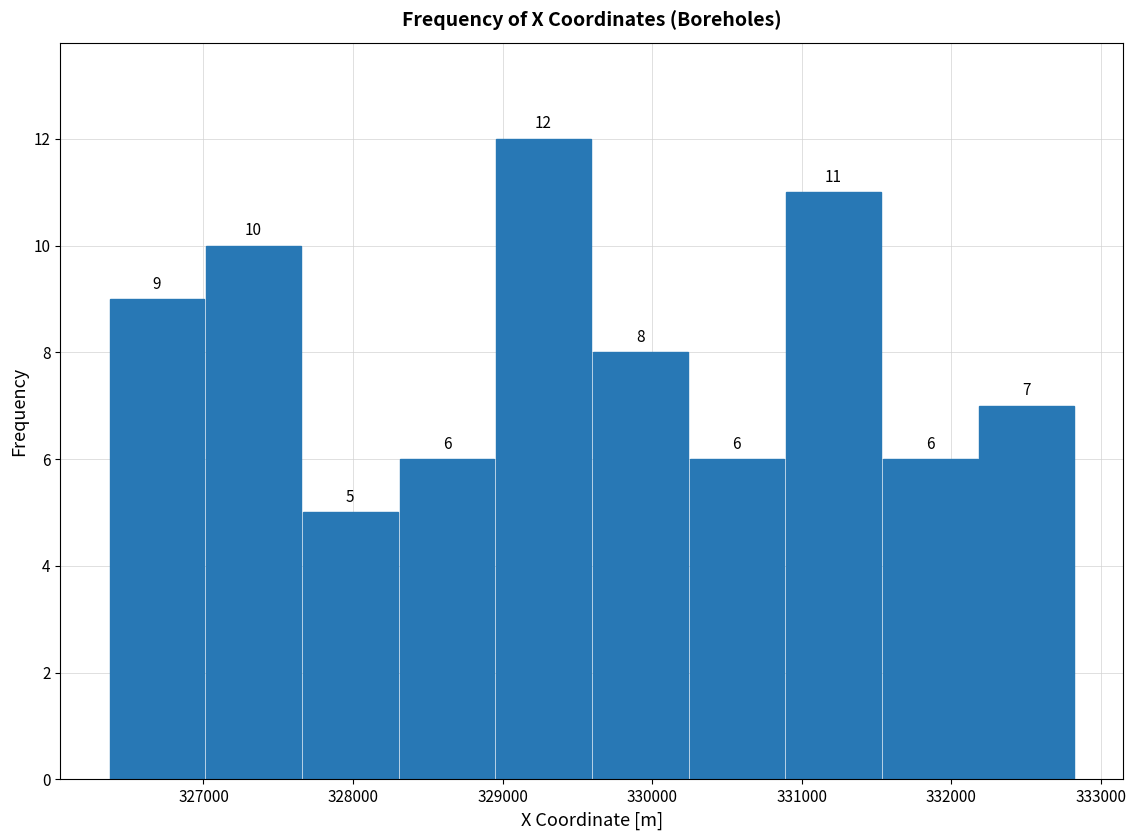

Over which range of the x-axis is the bar tallest?

329000 to 329600